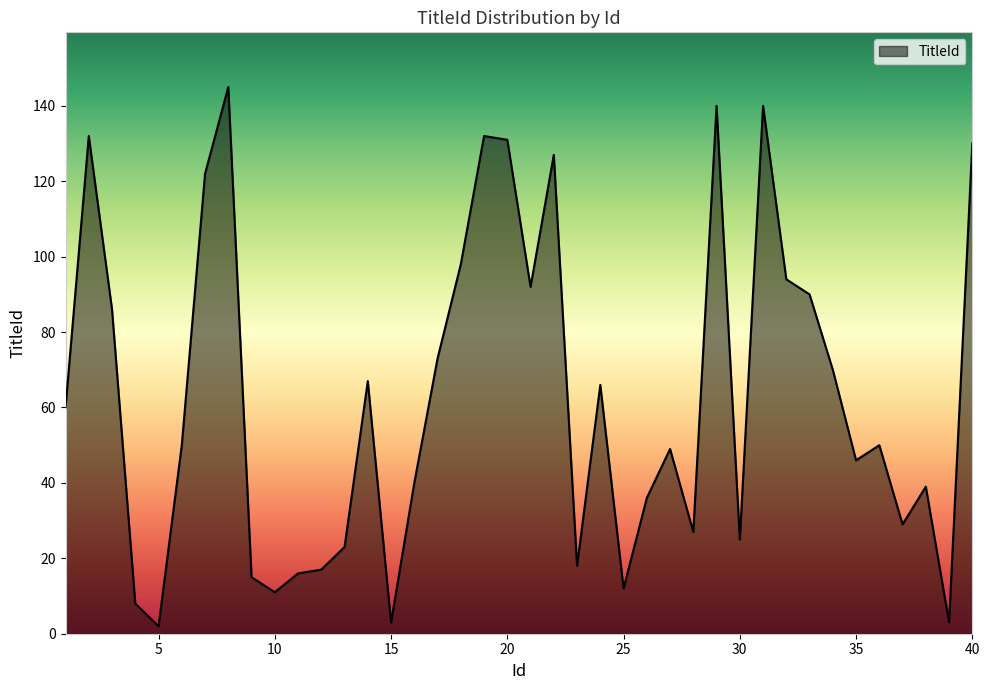

What is the greatest value displayed?

145